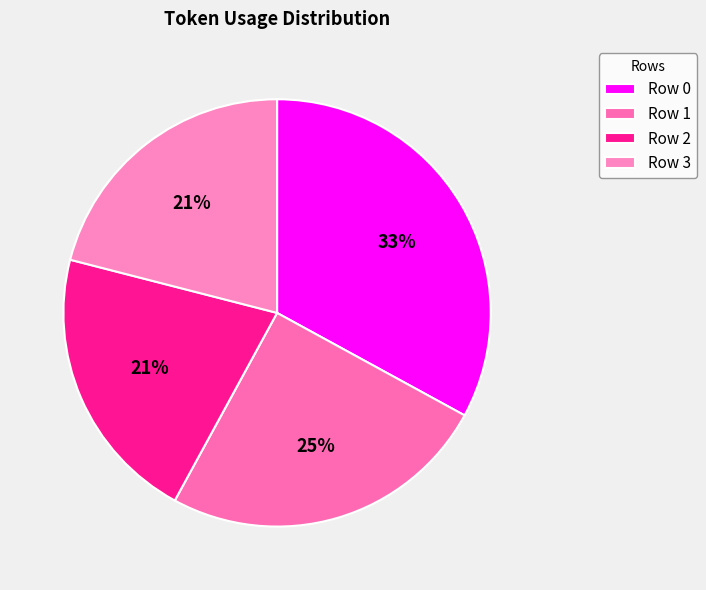

Which slice is the largest?

Row 0